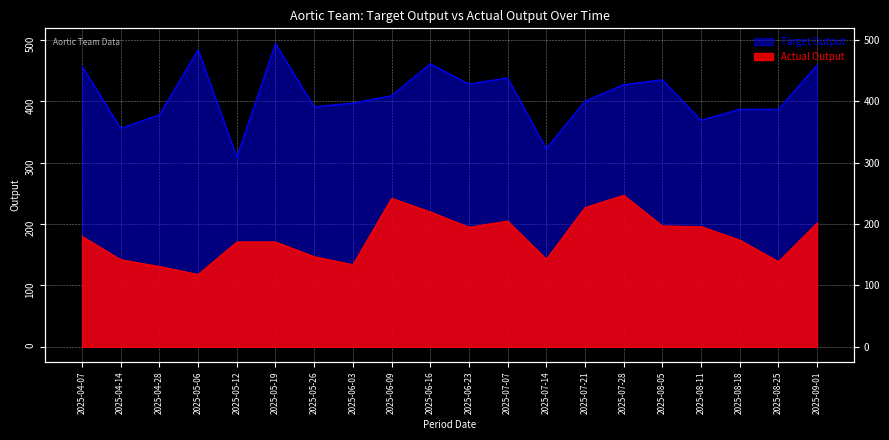

What is the difference between the second highest and minimum values in the Target Output series?

175